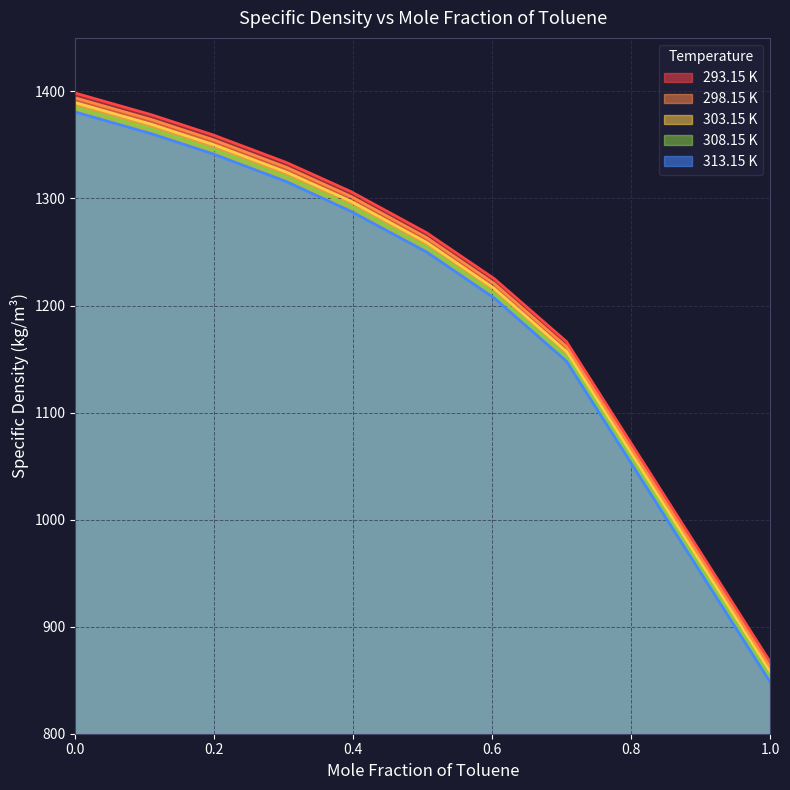

True or false: 293.15 K has more than 2 interior local peaks.

False